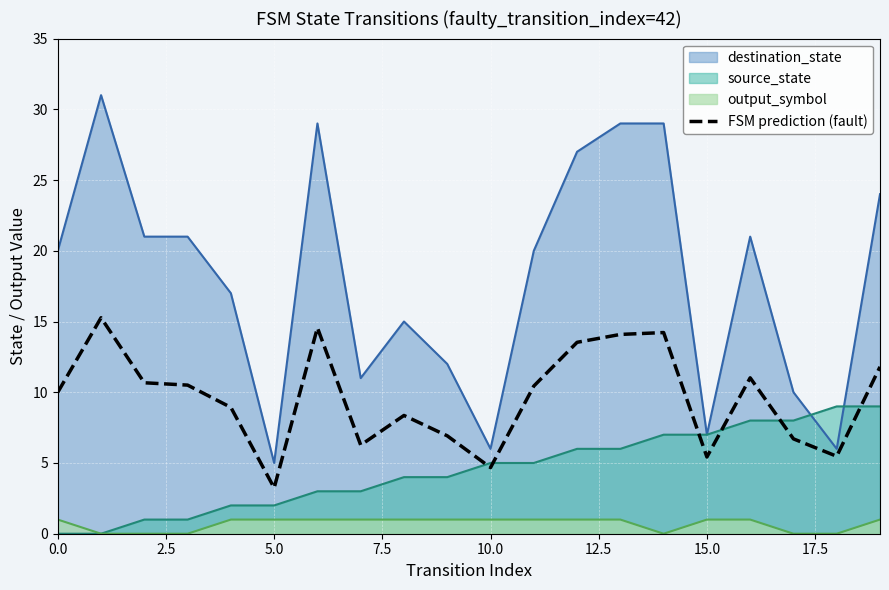

What is the sum of the values at 13 and 0.0?

24.1